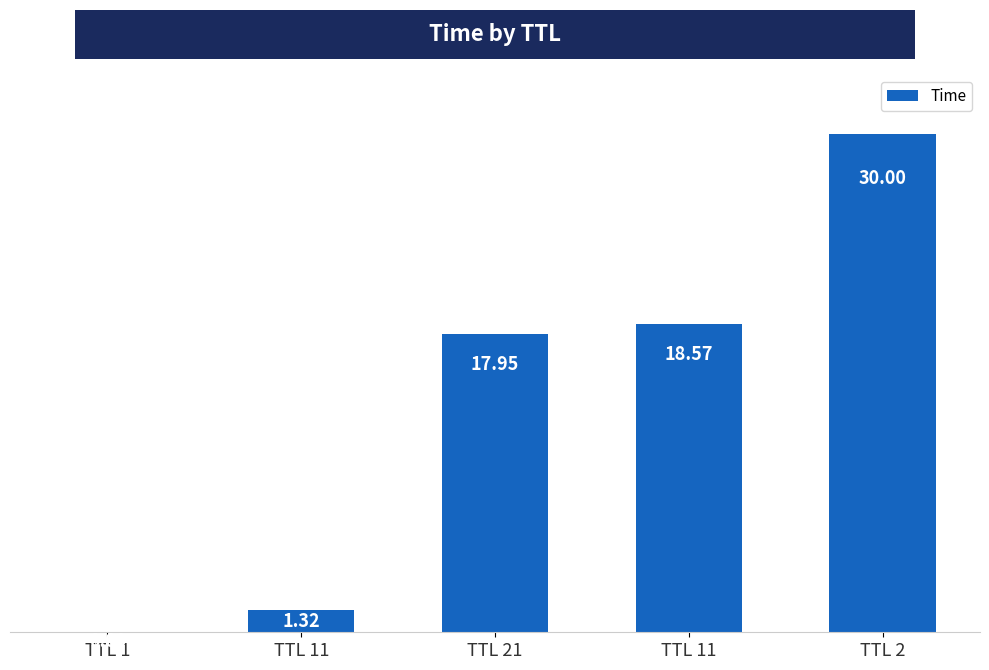

What is the label of the 3rd bar from the left?

TTL 21